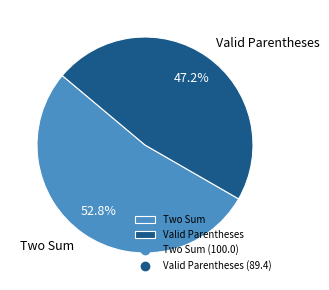

Combined, do Valid Parentheses and Two Sum account for over 50%?

Yes